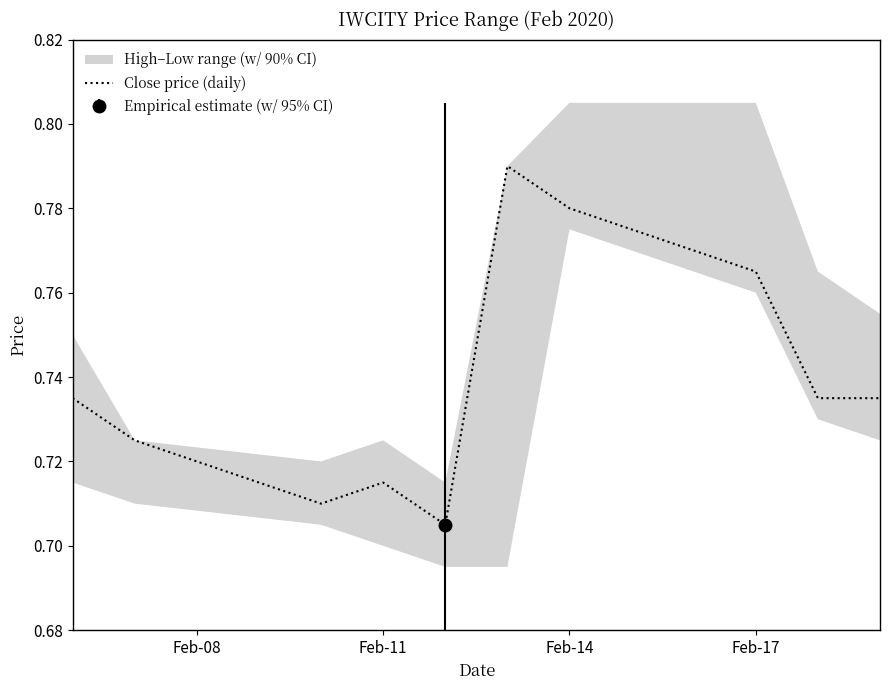

How many points are higher than both their immediate neighbors (excluding endpoints)?

2